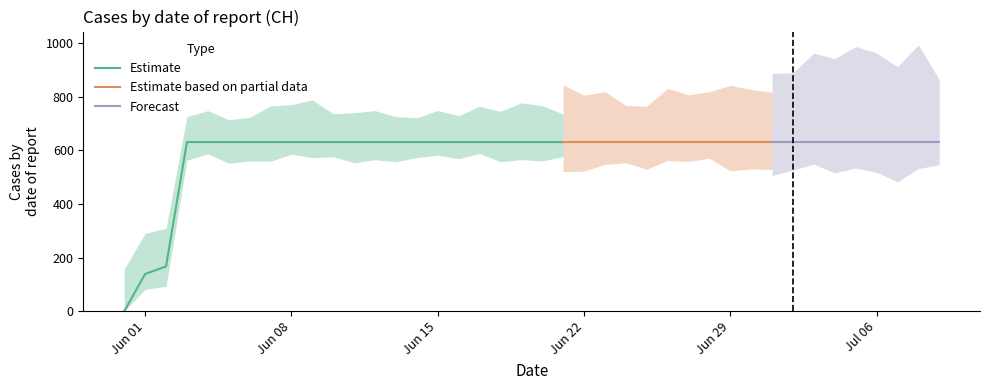

Which category has the lowest value across all series?

2020-05-31